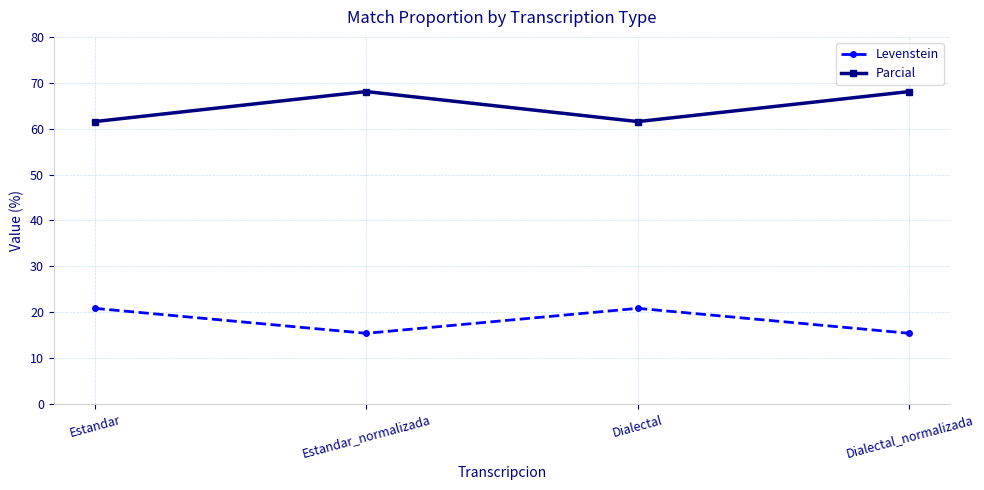

True or false: Parcial and Levenstein intersect in this chart.

False